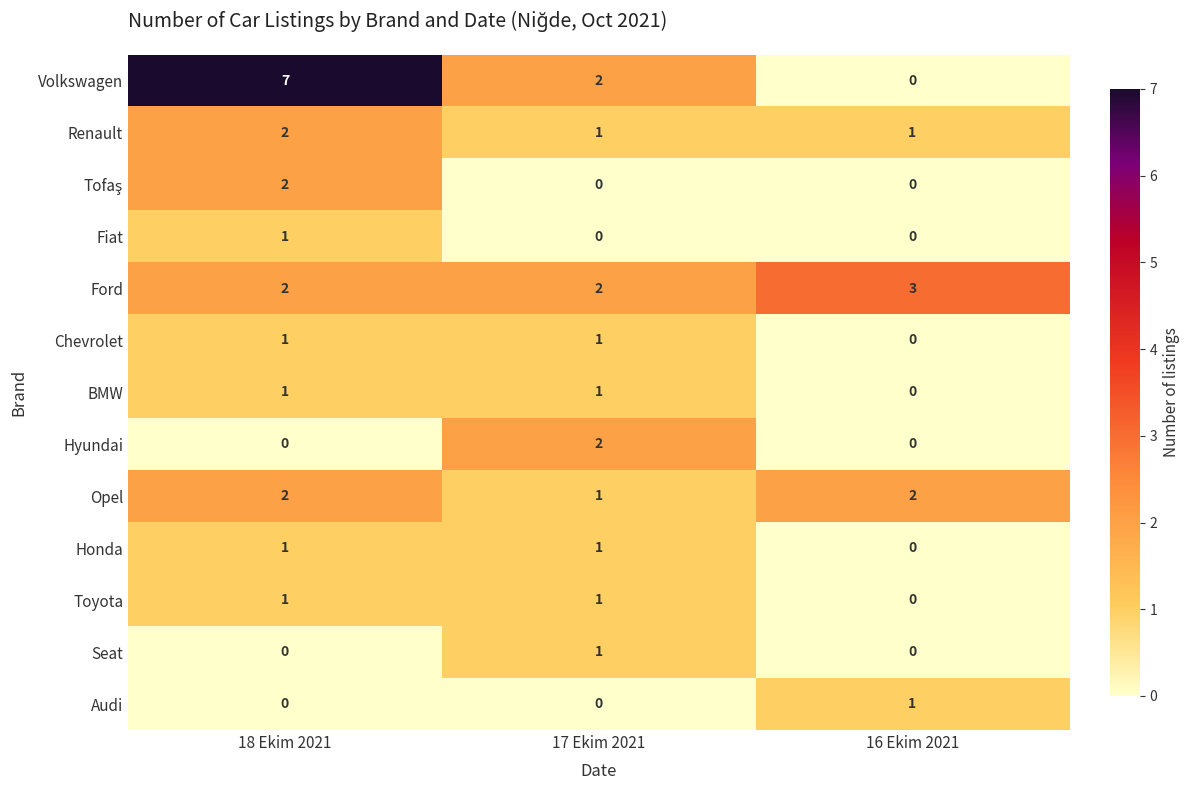

Is the value of Toyota at 18 Ekim 2021 greater than the value of Audi at 18 Ekim 2021?

Yes